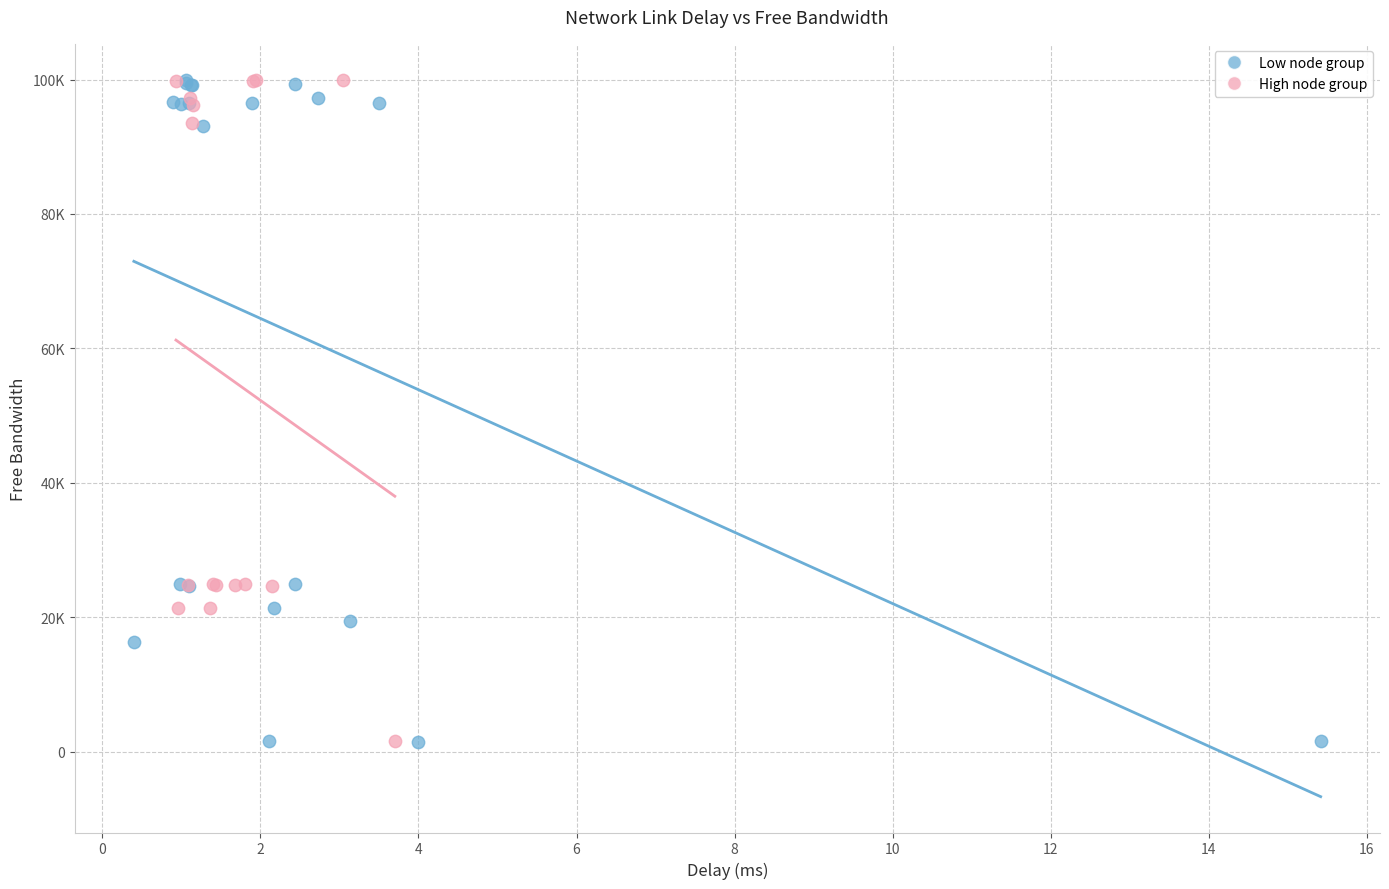

What are all the series names shown in the legend?

Low node group, High node group